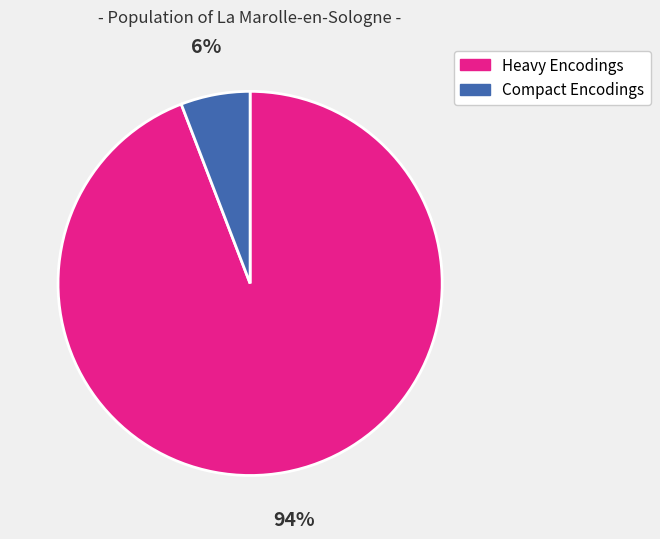

To the nearest percent, what is the average slice percentage?

50%